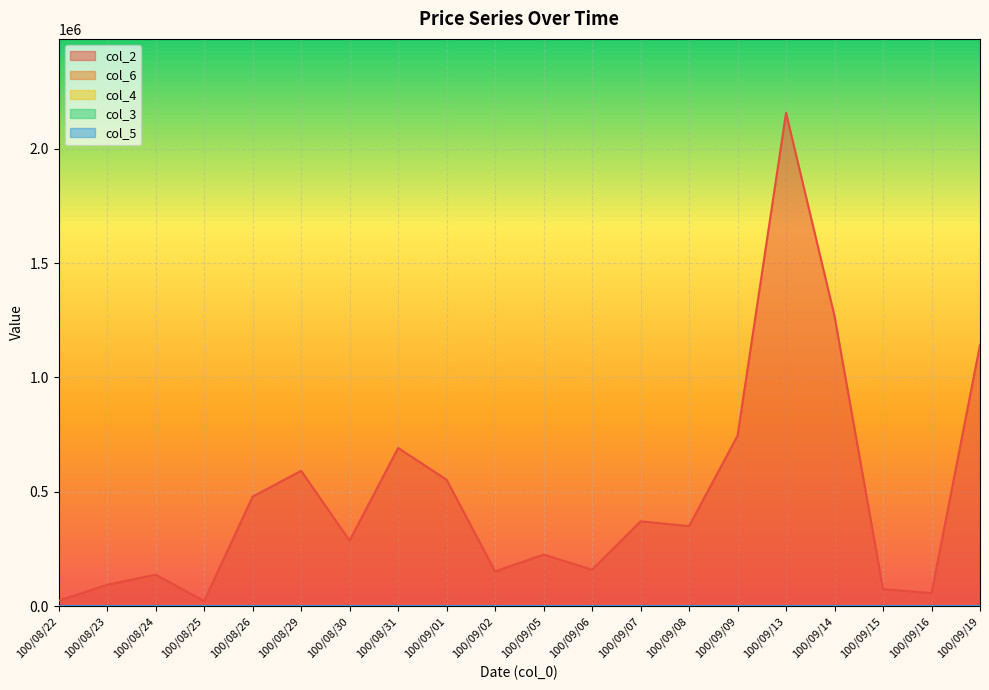

What is the smallest value displayed?

0.6